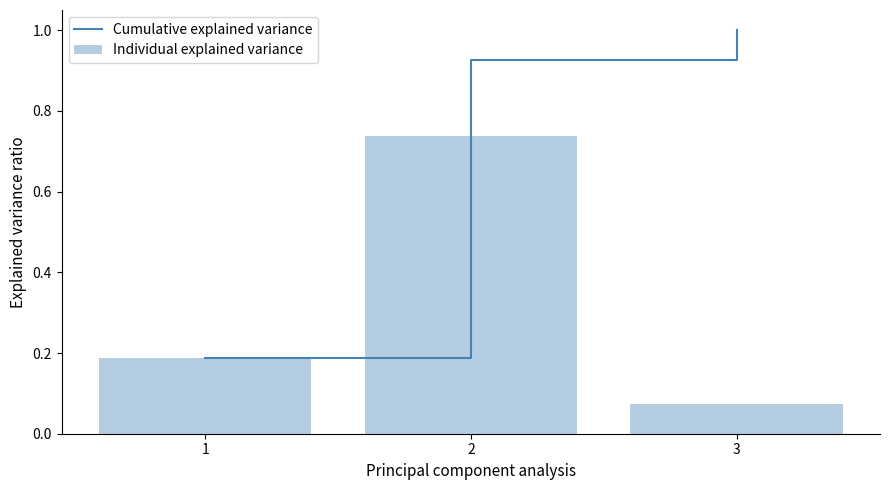

Rank the series by their maximum value, from lowest to highest.

Individual explained variance, Cumulative explained variance